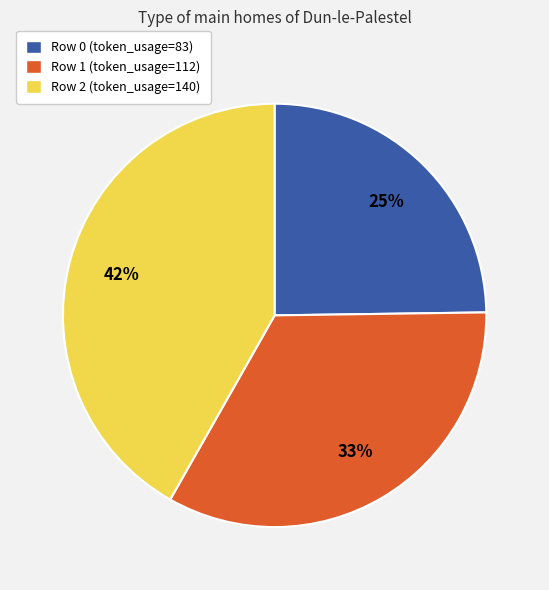

To the nearest percent, what is the difference between the largest and smallest slice percentages?

17%